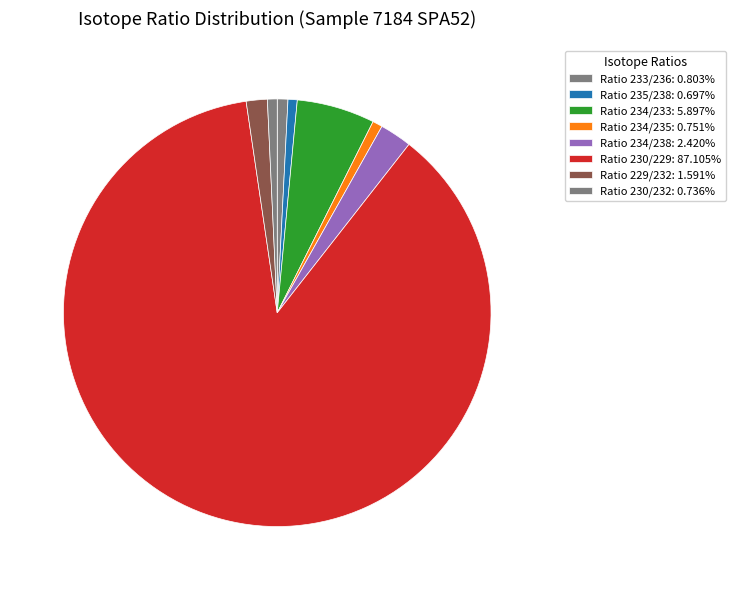

What is the majority slice?

Ratio 230/229